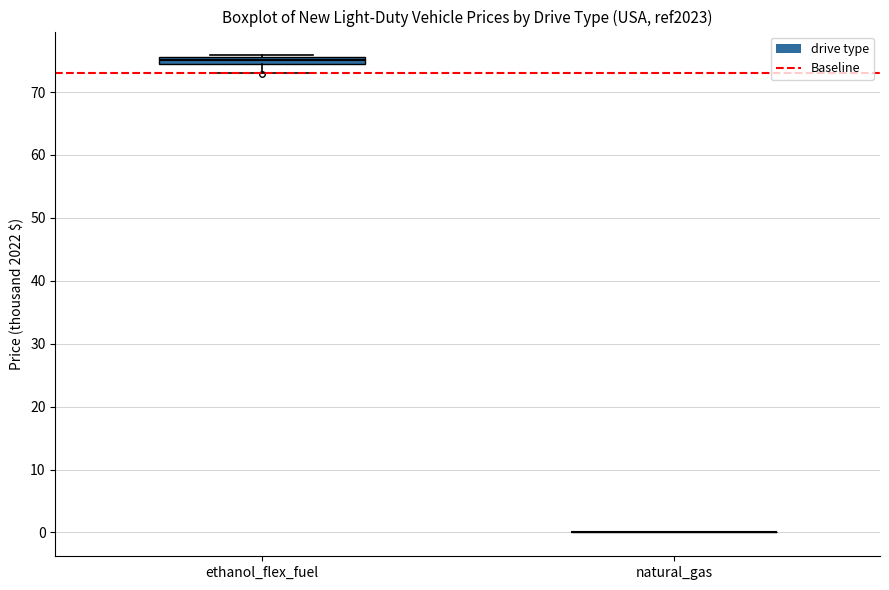

Which box is the tallest, from its lower edge to its upper edge?

ethanol_flex_fuel